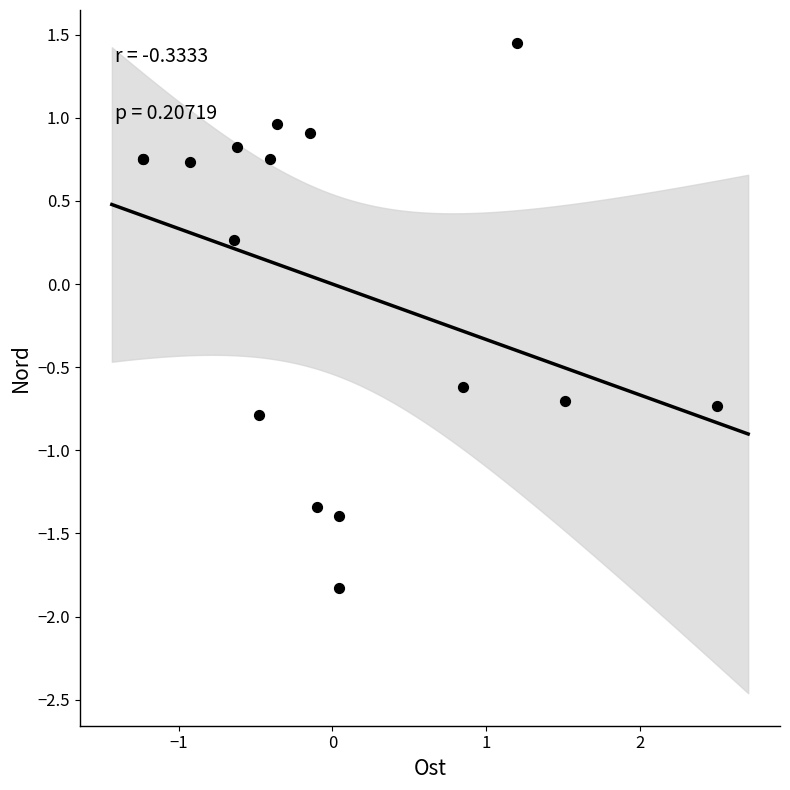

What Y value in the scatter plot is closest to 0?

0.3